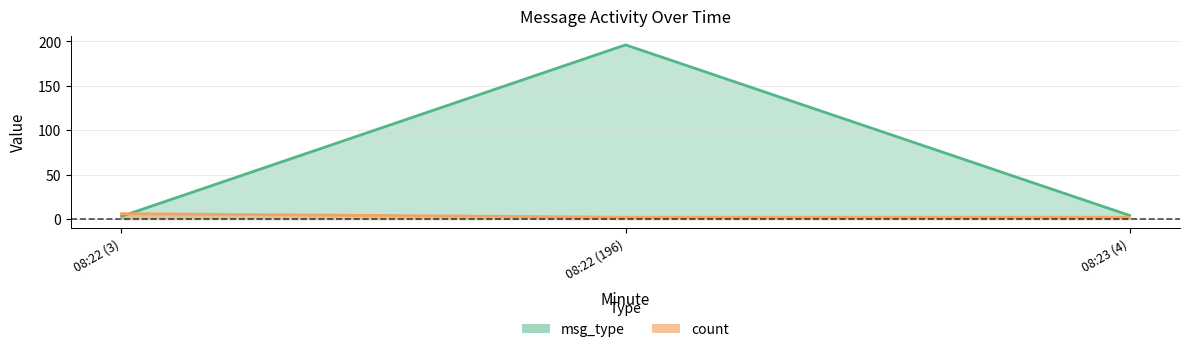

The value of count at 2025-10-25 08:22 is 2. True or false?

False